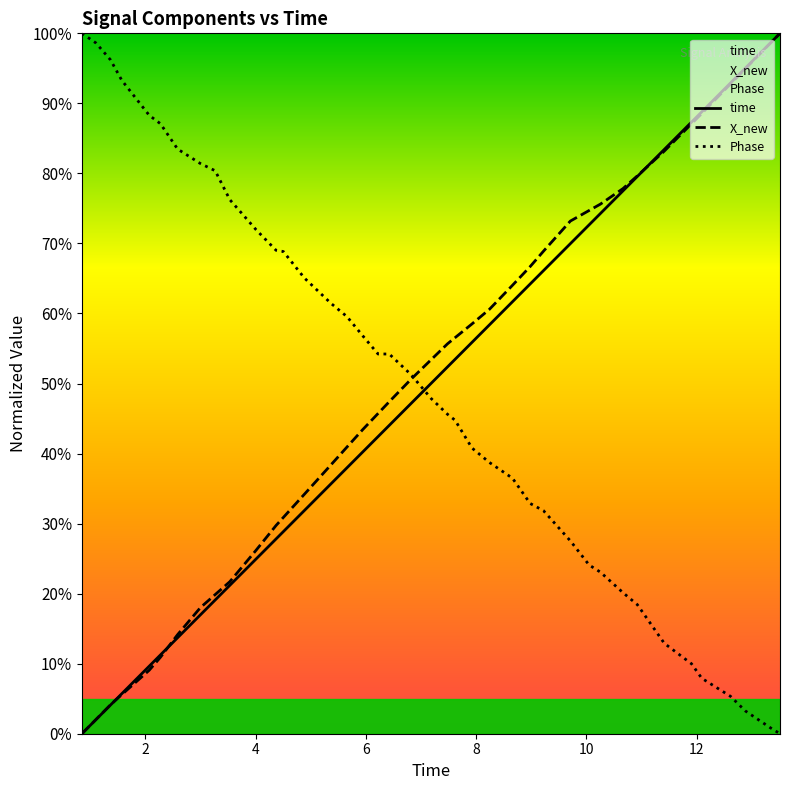

How many times do Phase and time cross each other?

1